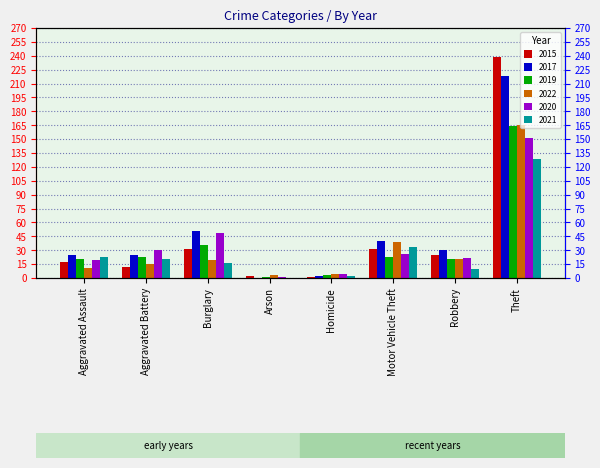

How many bars are there in each group?

6